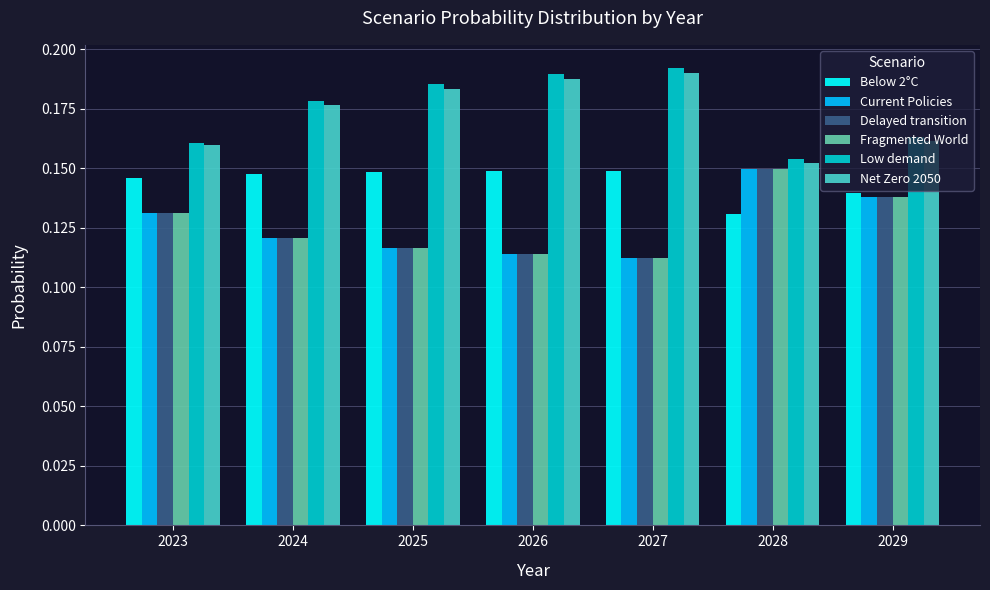

The Below 2°C series shows 0.2 at 2024. True or false?

False